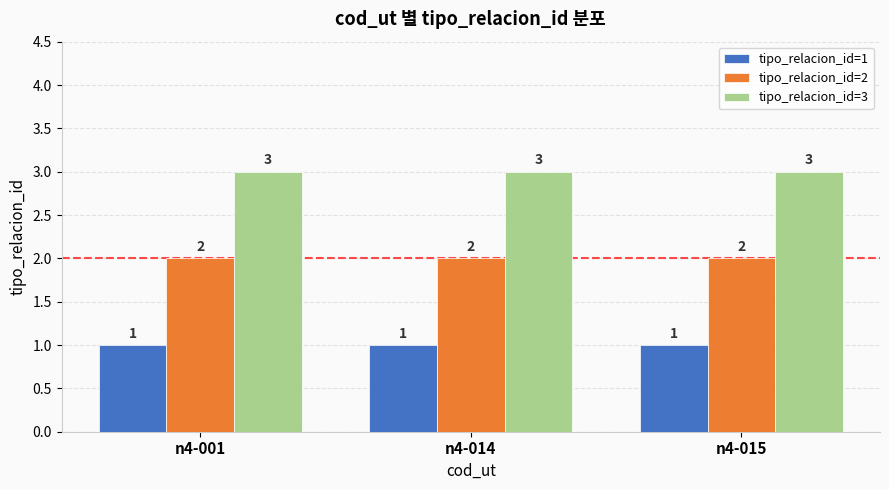

What is the total value across all series at n4-001?

6